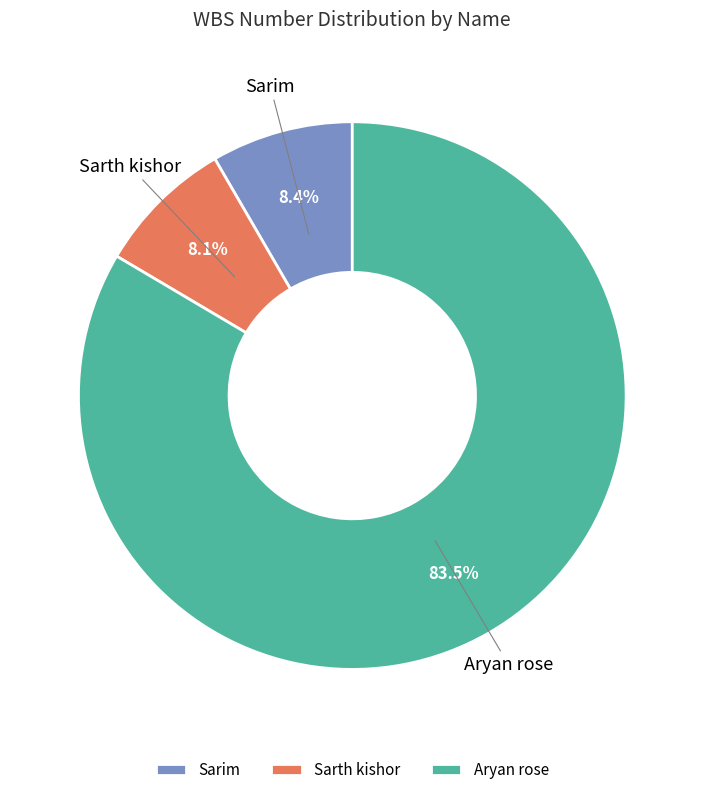

How many segments does this pie chart have?

3